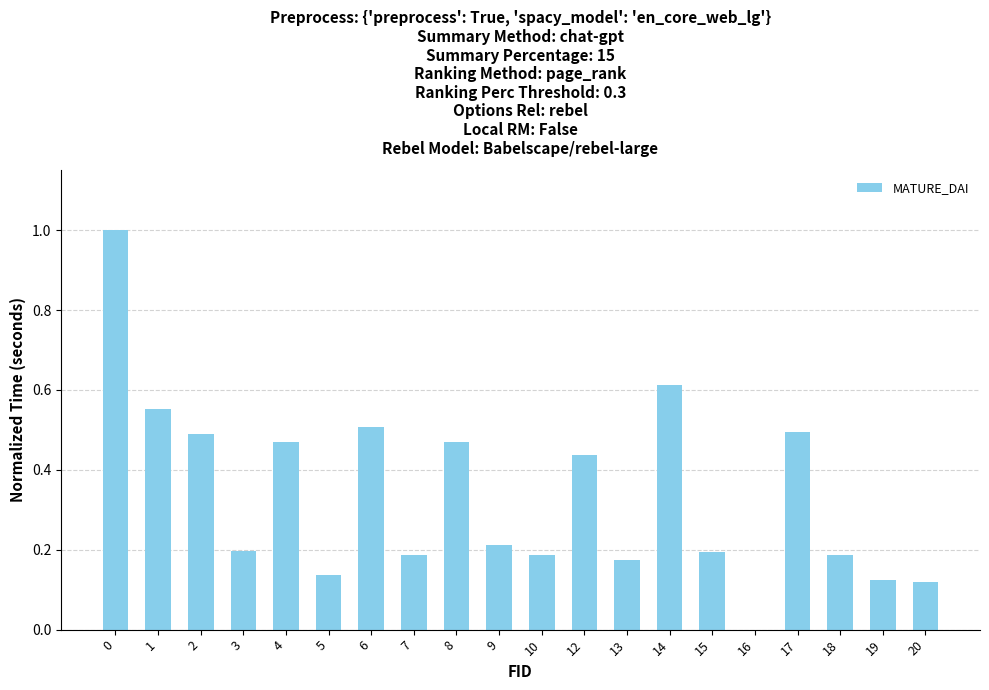

What is the change in value from 14 to 20?

-0.5